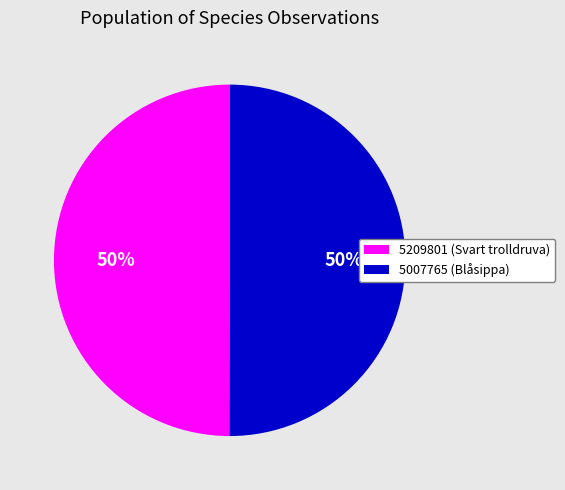

Combined, do 5209801 (Svart trolldruva) and 5007765 (Blåsippa) account for over 50%?

Yes